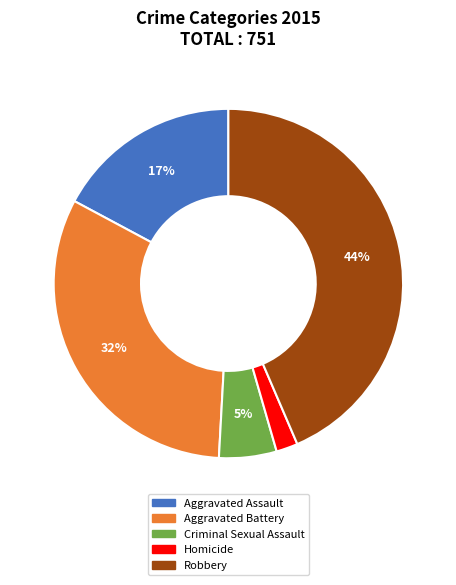

Do Criminal Sexual Assault and Robbery together represent more than half of the pie?

No